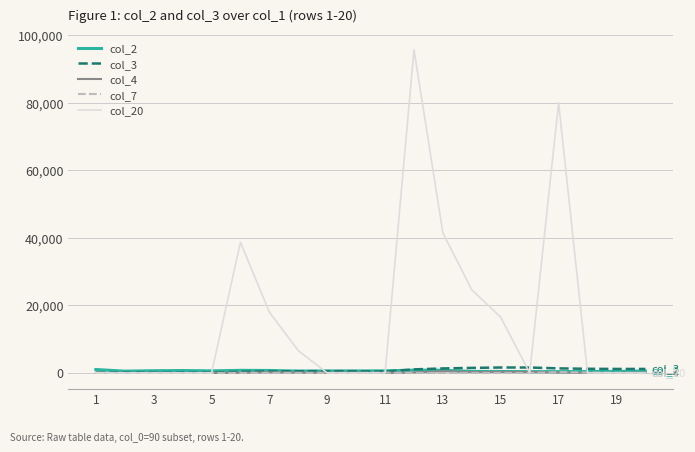

Which series has the largest total across all categories?

col_20